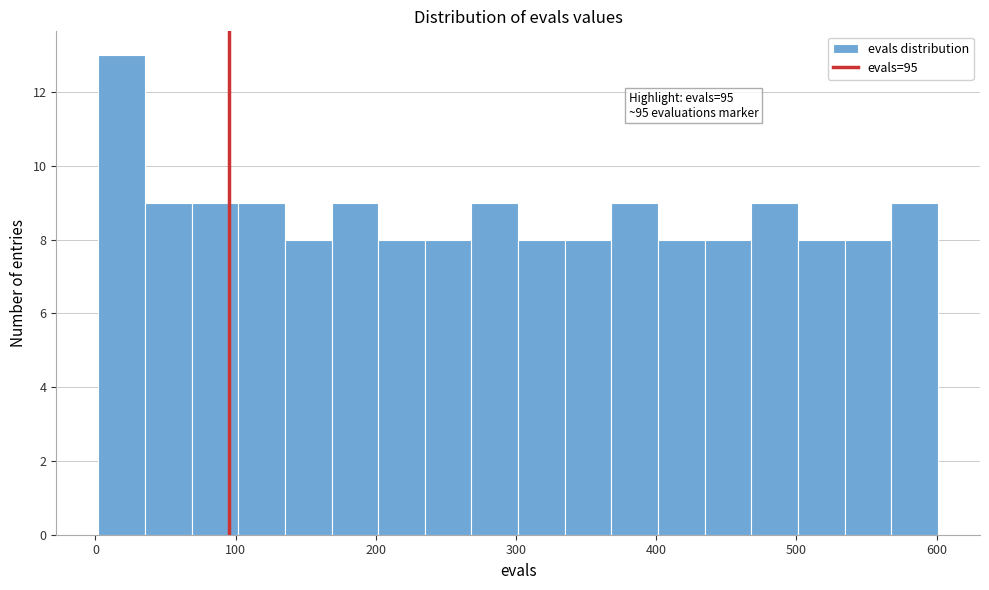

Read against the x-axis, roughly where is the centre of the tallest bar?

20